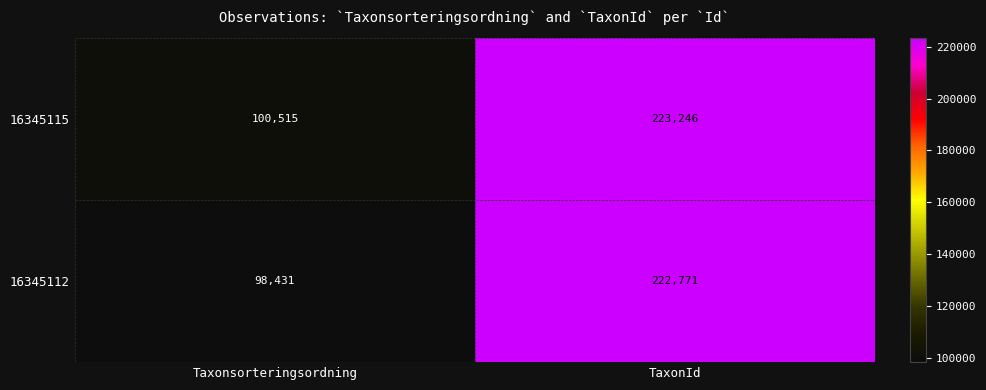

At which category does the chart reach its peak across all series?

TaxonId